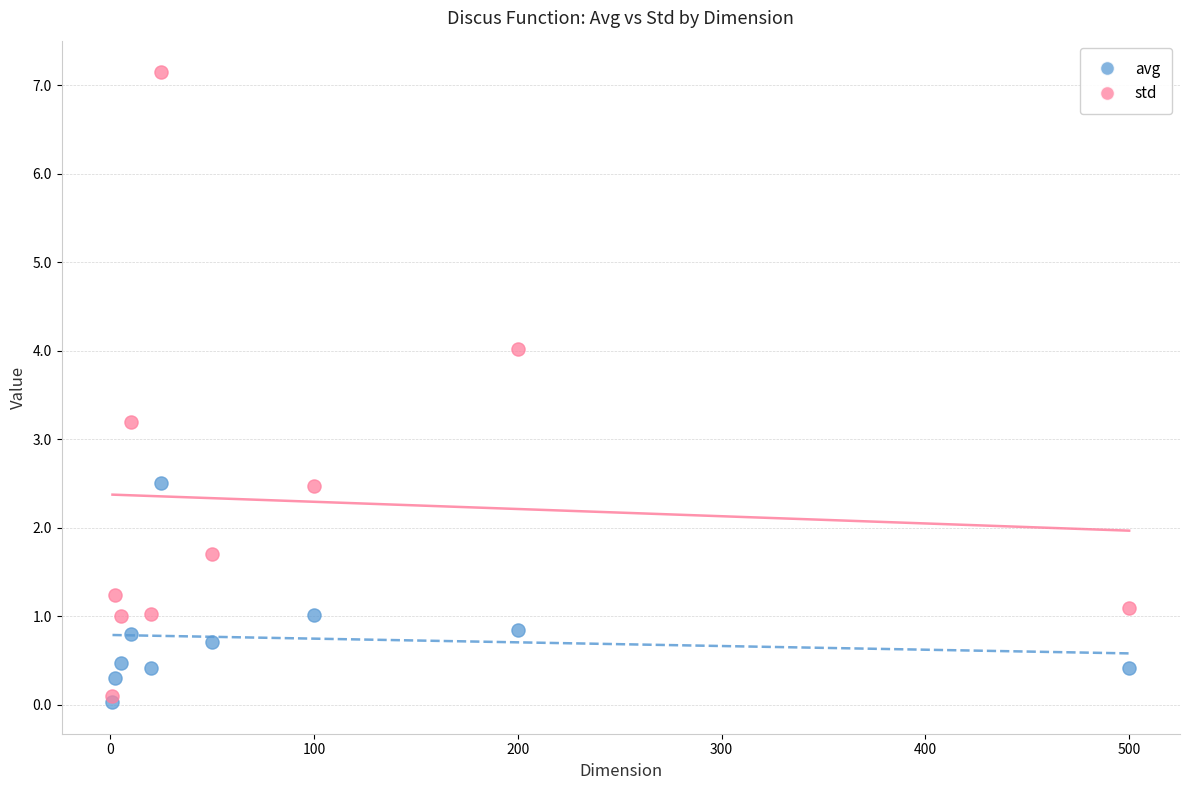

Which series has the widest spread of Y values?

std